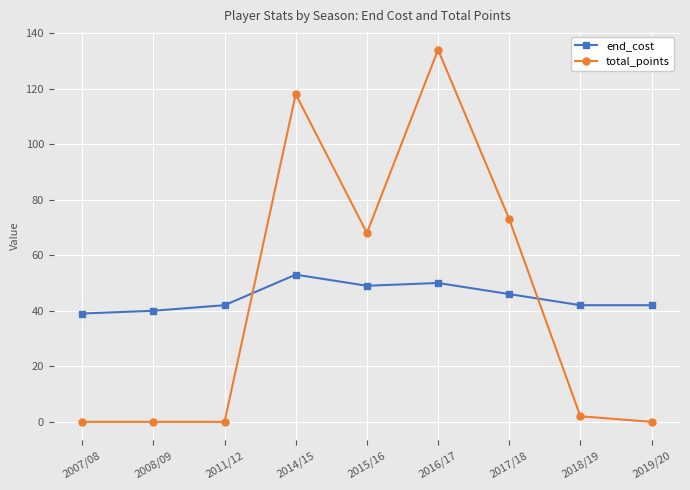

Is it true that total_points equals 118 at 2014/15?

True